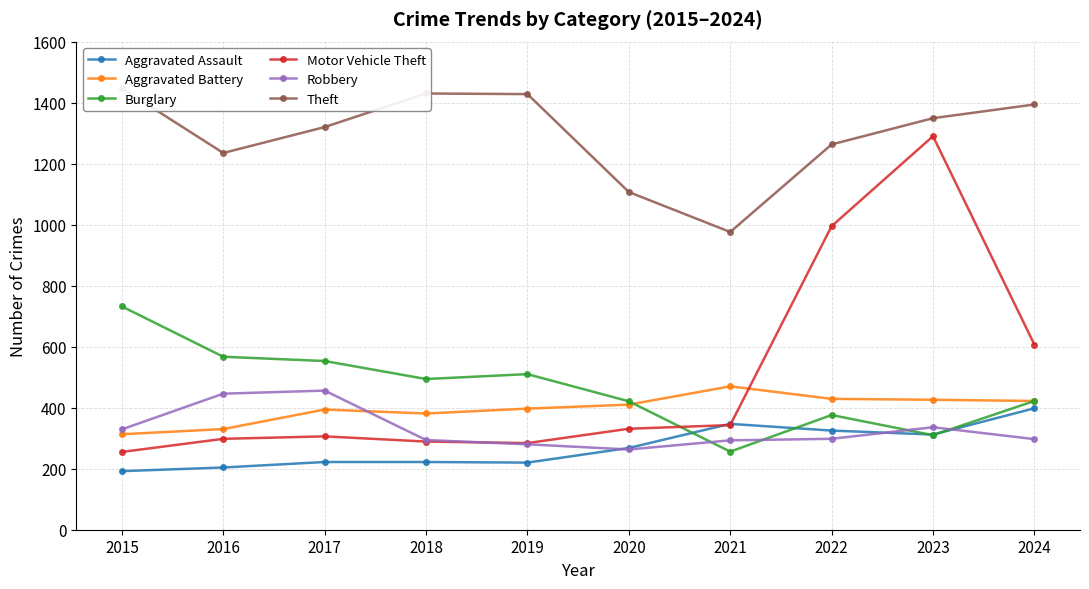

At 2024, list the series in order from largest to smallest.

Theft, Motor Vehicle Theft, Aggravated Battery, Burglary, Aggravated Assault, Robbery